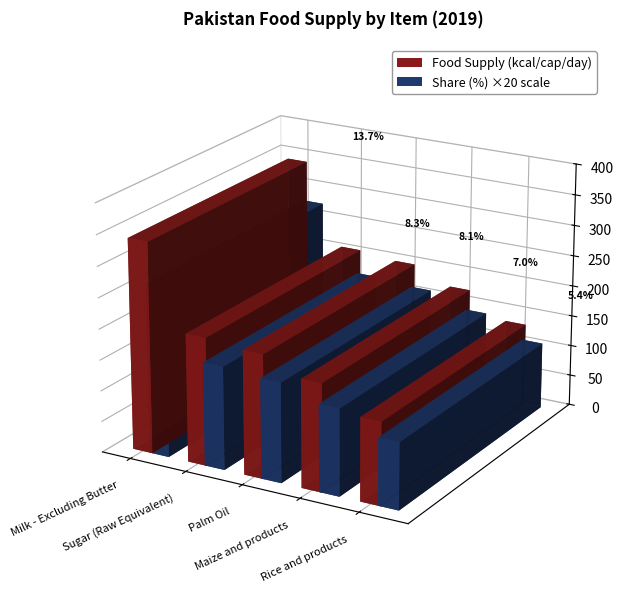

What is the difference between the highest and lowest values at Rice and products?

128.6